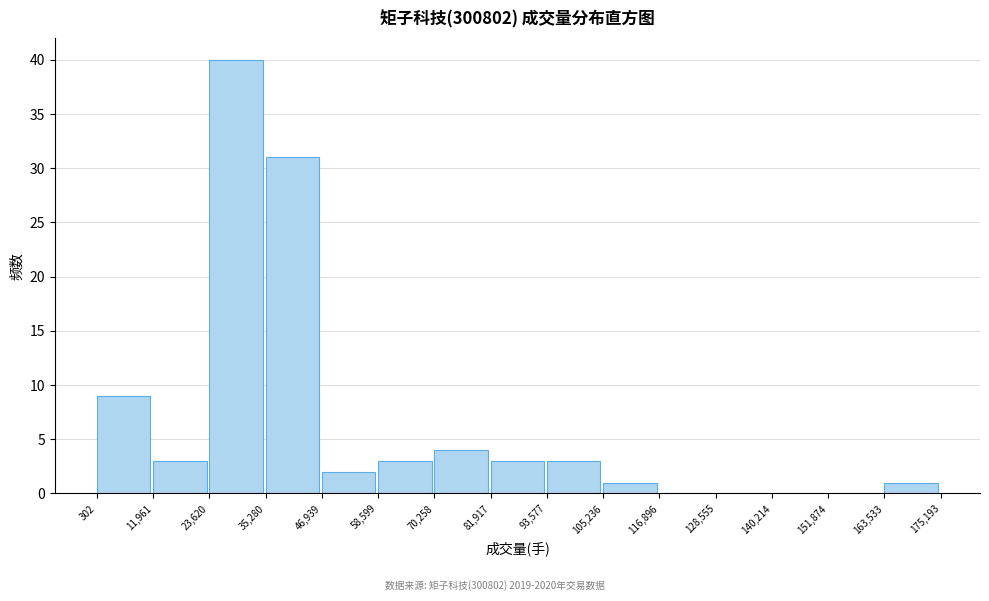

What is the height of the bar covering 105,236 to 116,896 on the x-axis? The values are not printed on the chart, so give them approximately, as read against the axis.

1